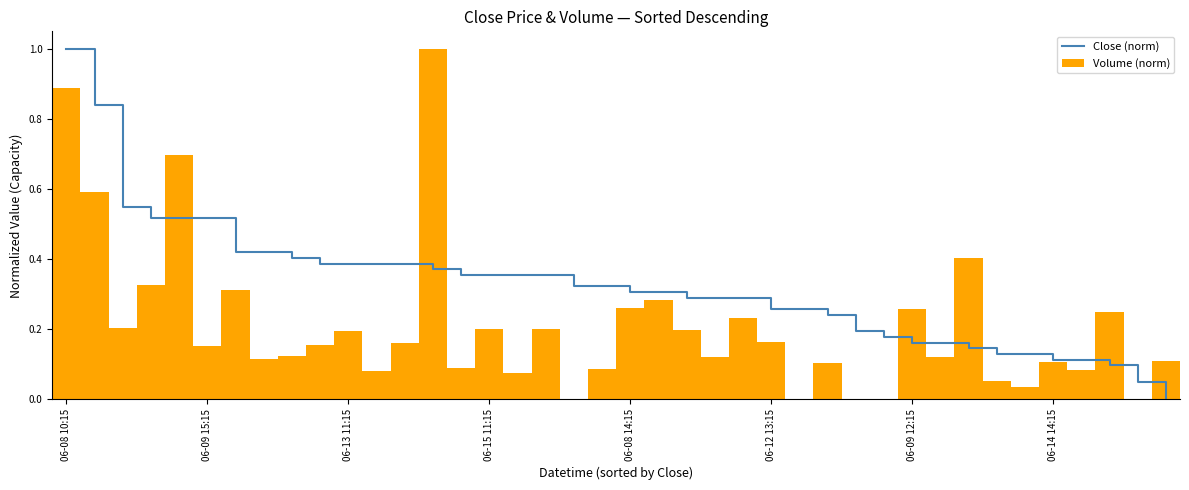

Is it true that Volume (norm) equals 0.0 at 27?

False